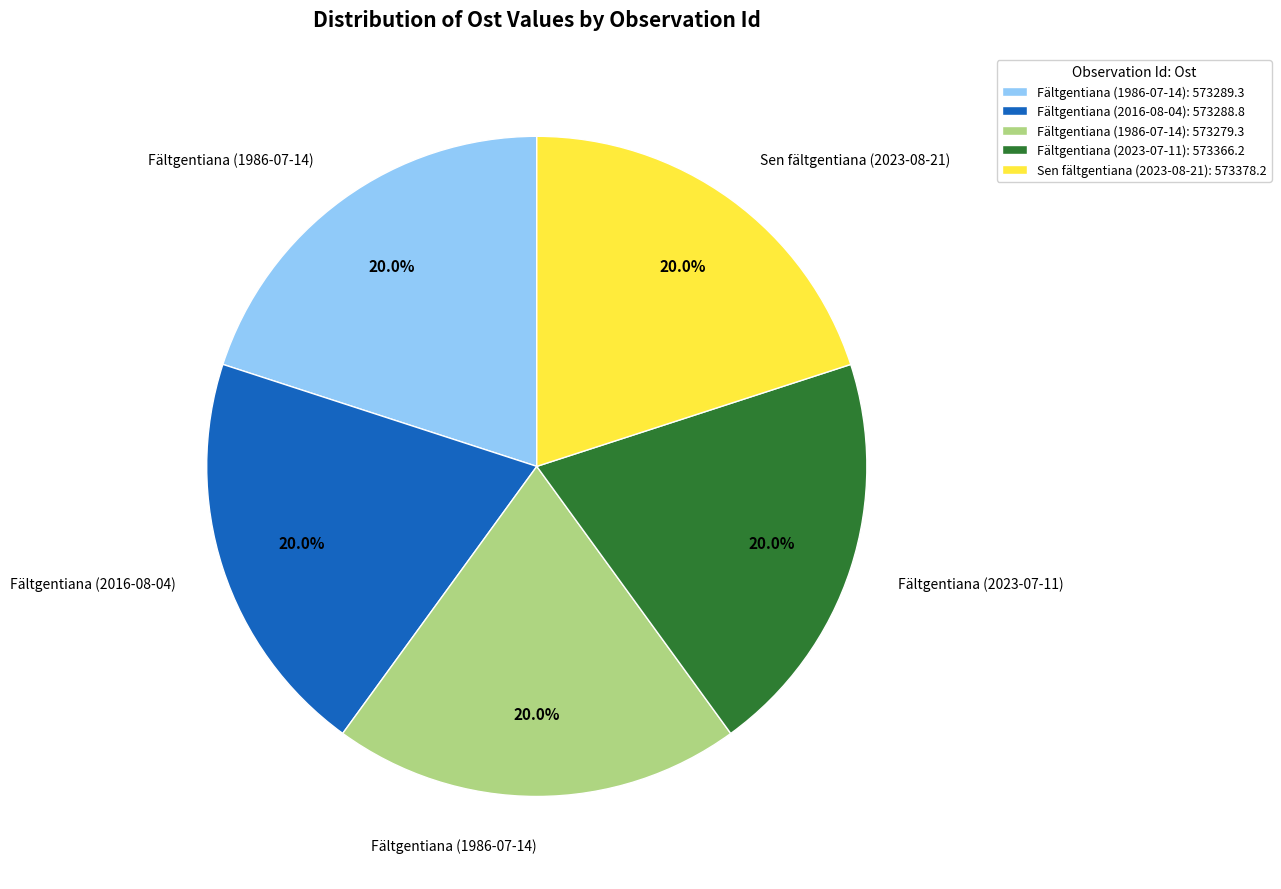

Does Fältgentiana (1986-07-14): 573279.3 account for over 50% of the chart?

No